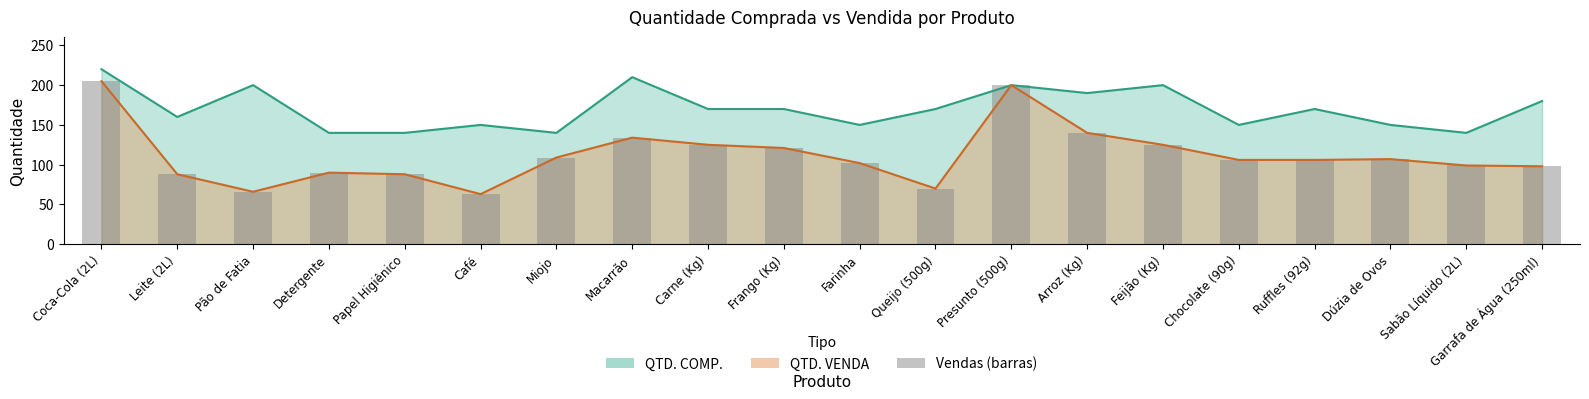

At which label does the data first exceed 106?

Coca-Cola (2L)